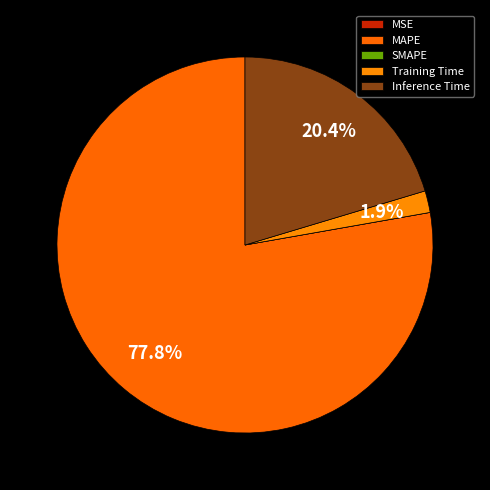

To the nearest percent, what is the average slice percentage?

20%